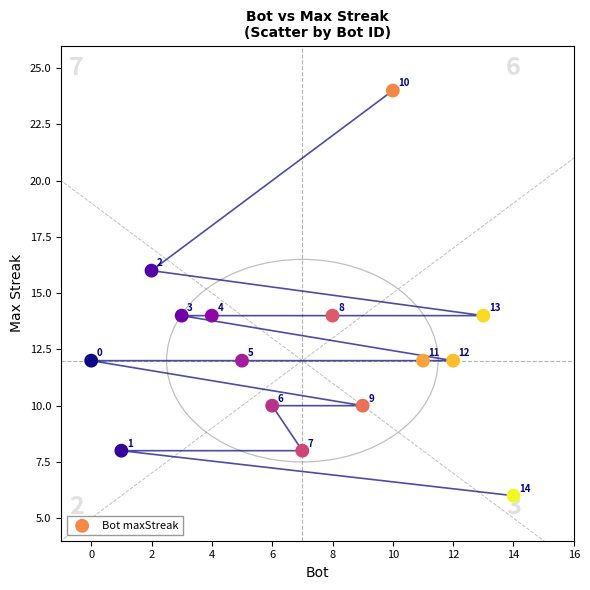

What is the range of X values (max minus min)?

14